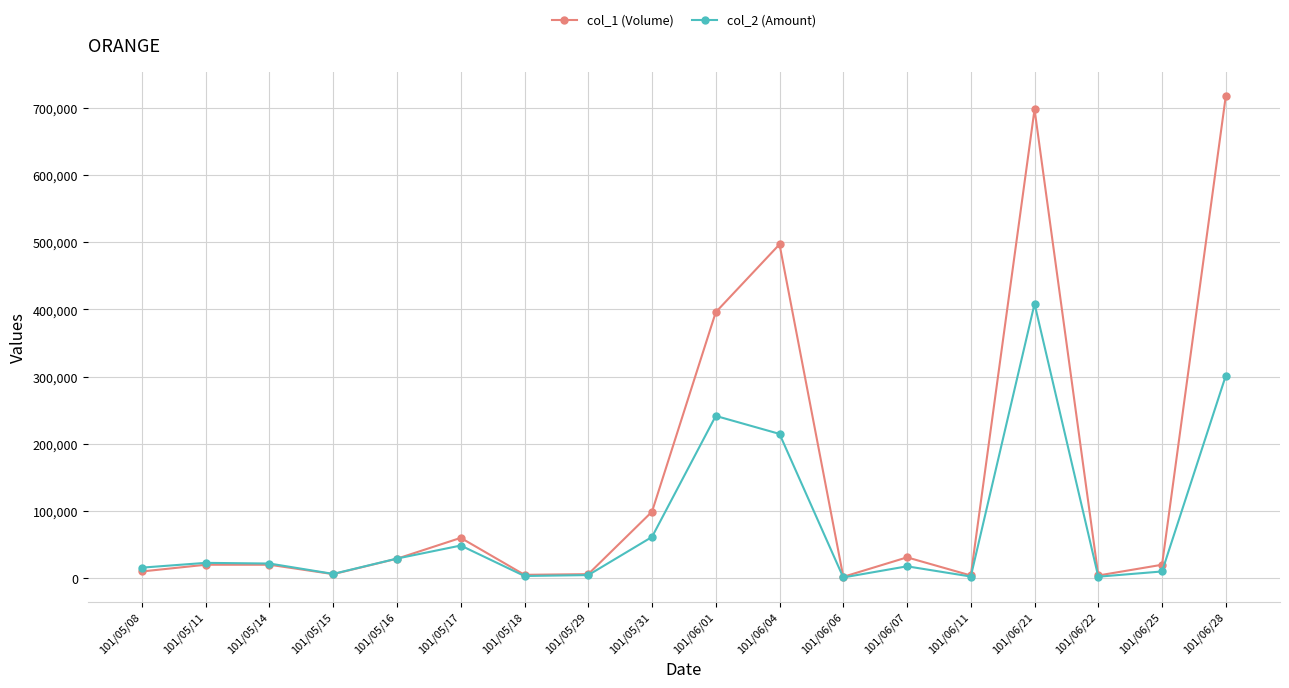

What is the difference between the col_2 (Amount) values at 101/06/01 and 101/05/17?

192960